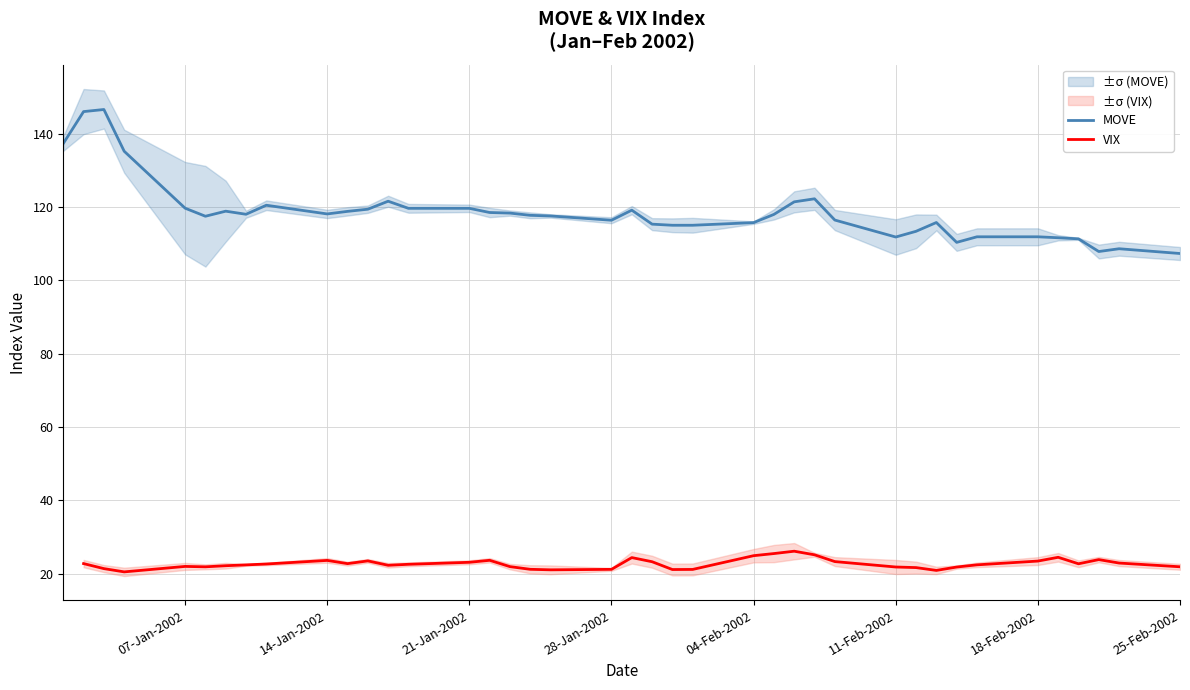

How many positive values does the VIX series have?

39